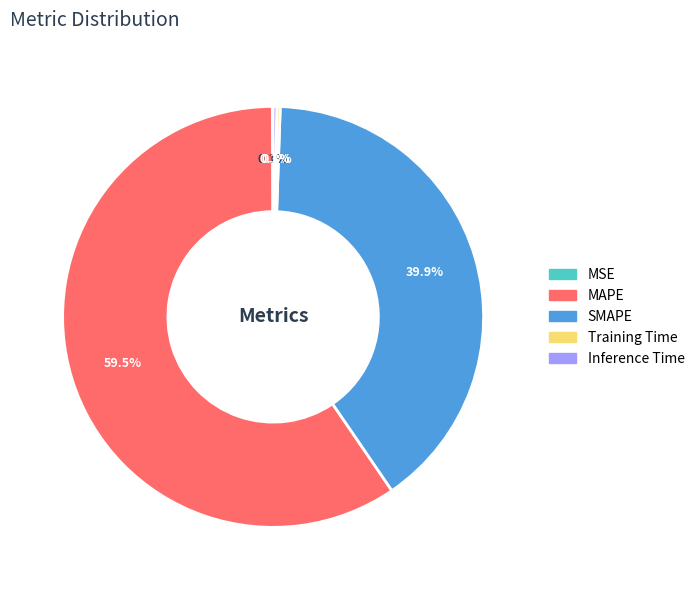

What is the ratio of the value at SMAPE to the value at MAPE?

0.7